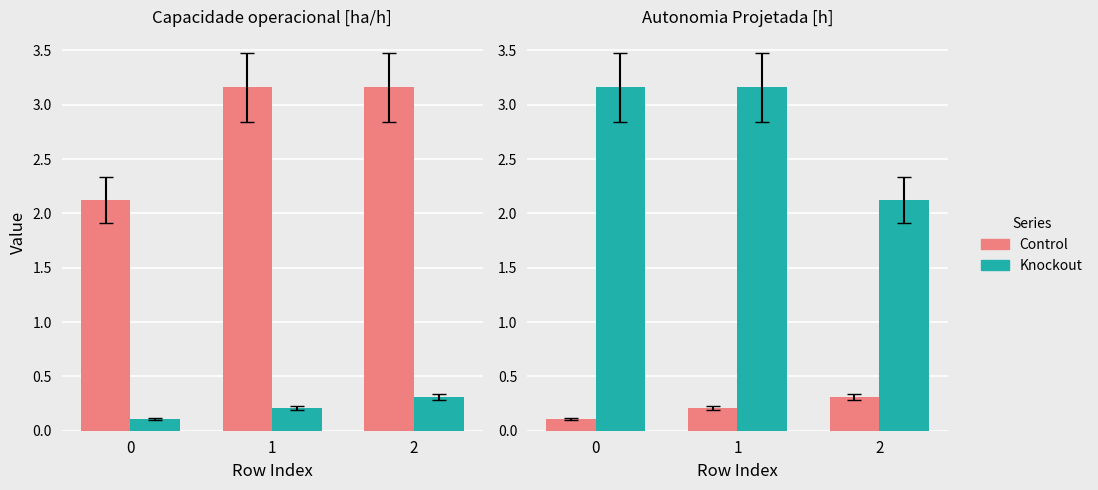

Is it true that Knockout equals 2.1 at 2?

True